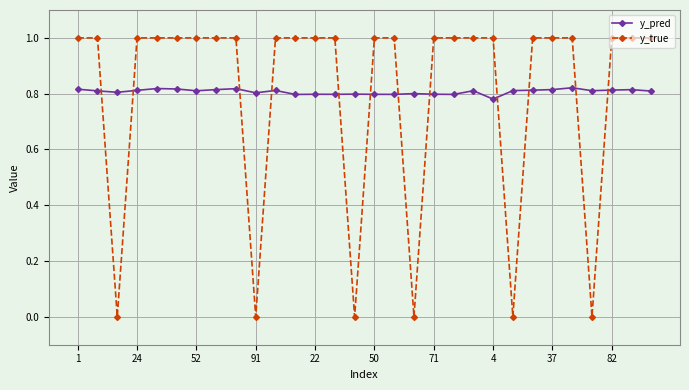

What is the highest value of the y_true series?

1.0